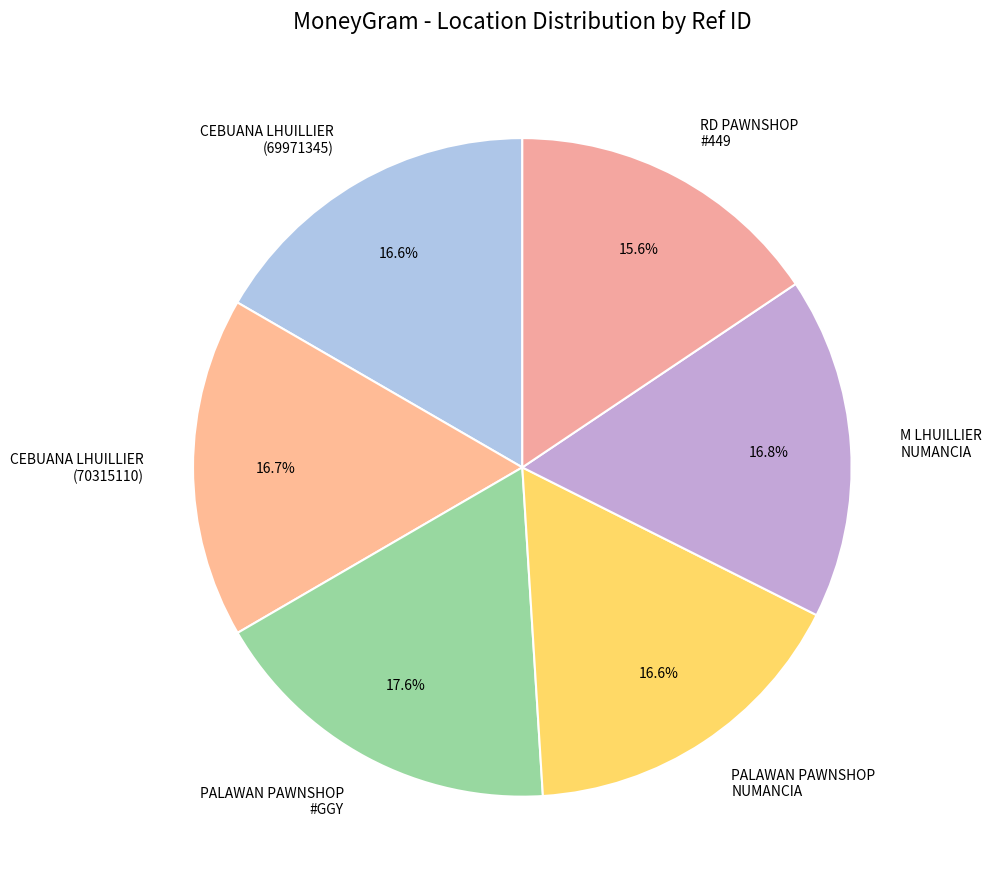

Which category has the smallest portion of the pie?

RD PAWNSHOP #449